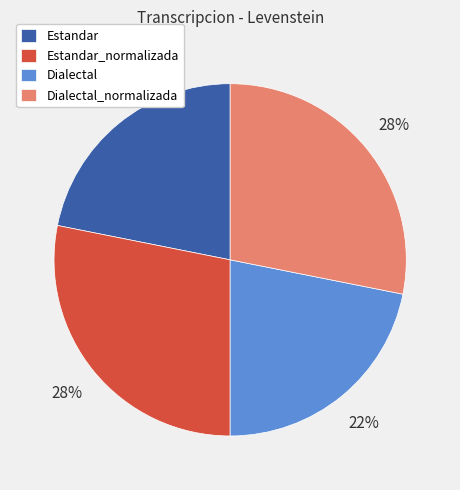

What is the ratio of the value at Estandar_normalizada to the value at Dialectal_normalizada?

1.0